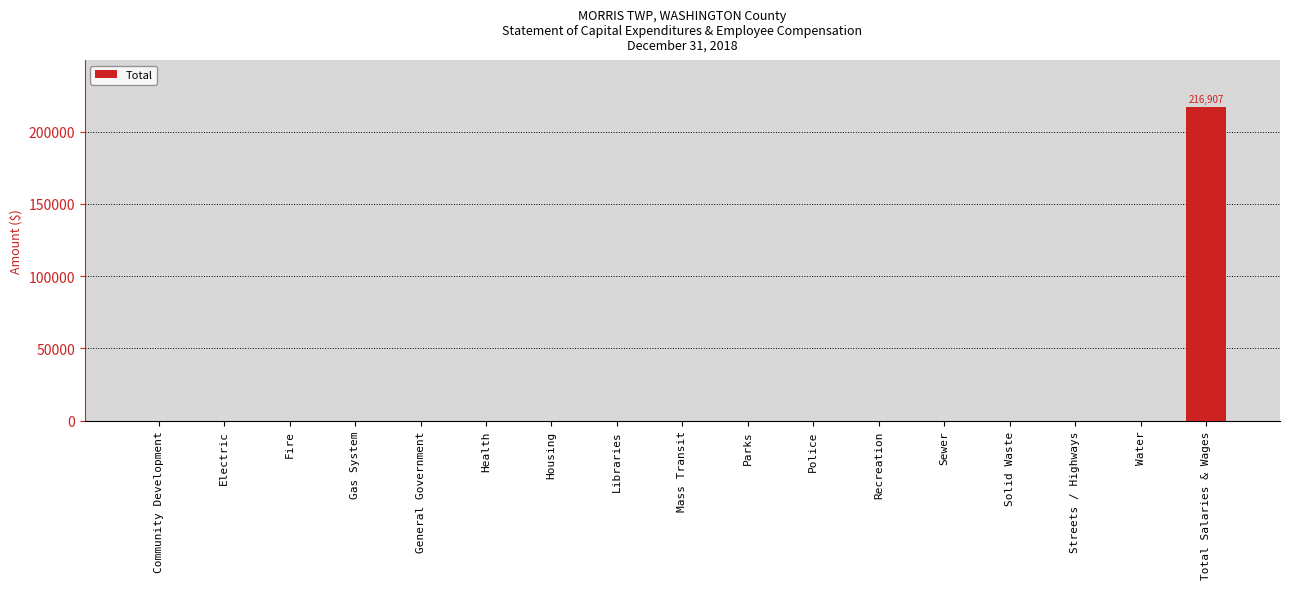

What is the sum of all values?

216907